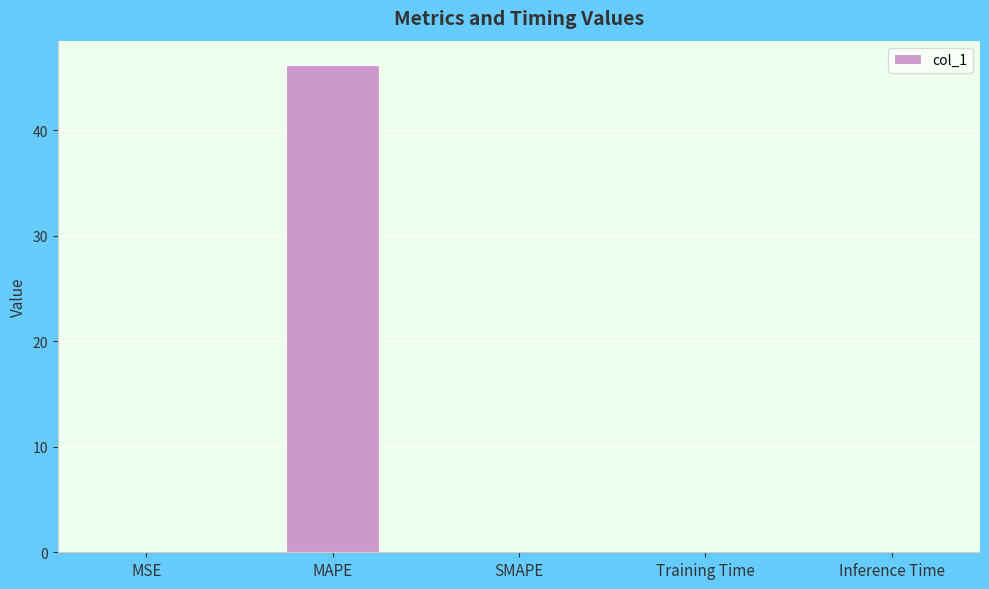

The chart shows a value of 24.1 at SMAPE. True or false?

False